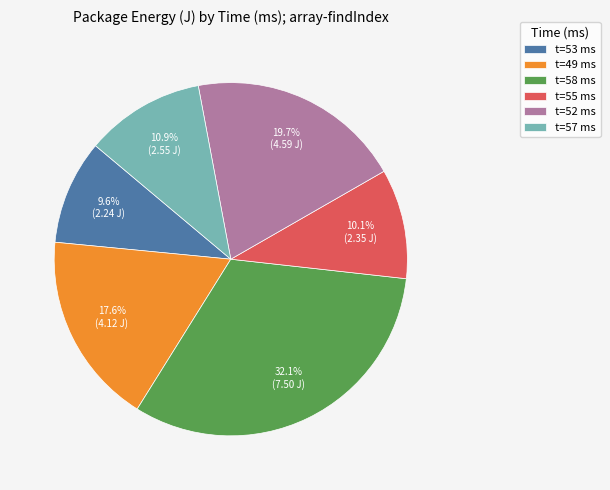

Combined, do t=52 ms and t=49 ms account for over 50%?

No